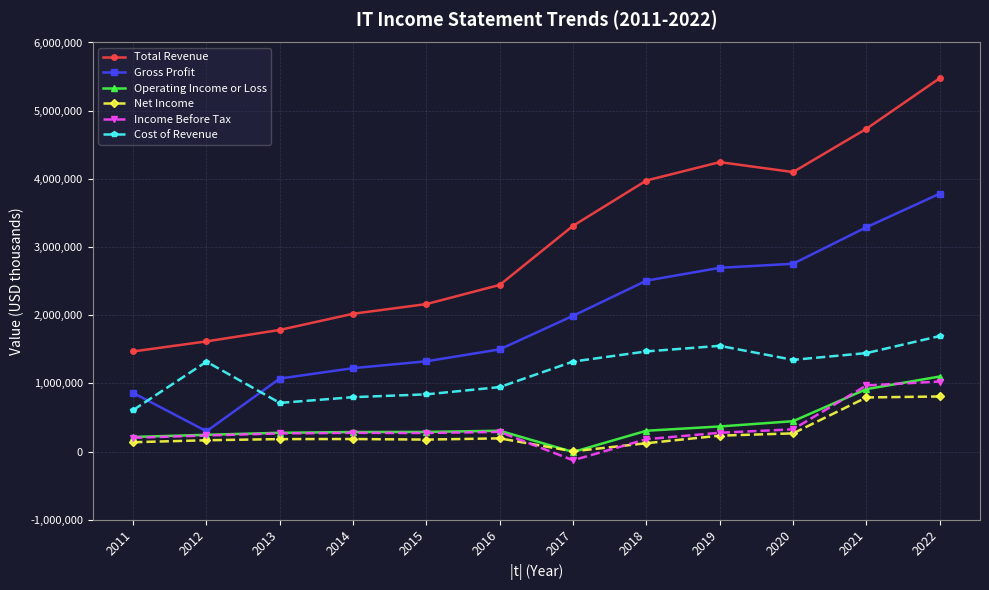

At which category is the sum across all series the highest?

2022